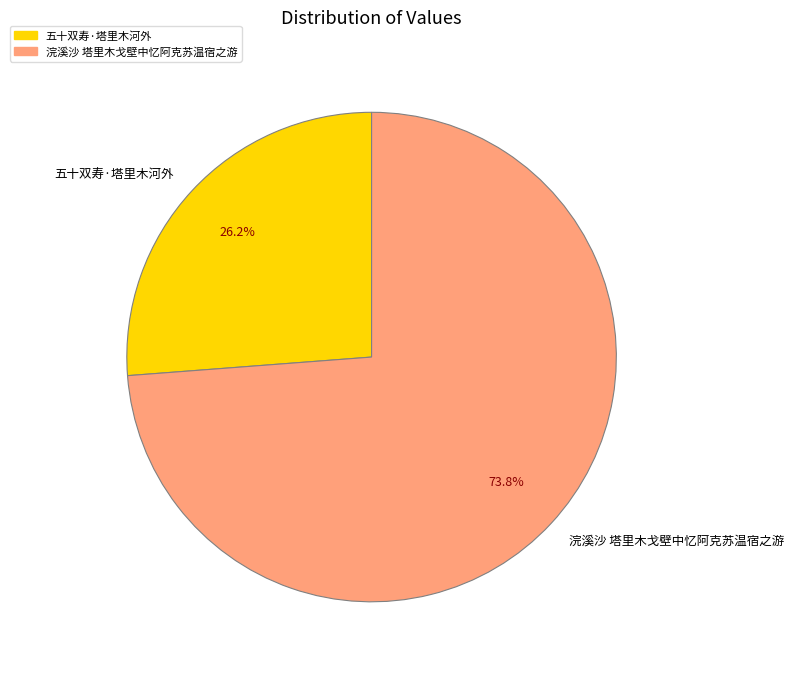

How many slices are in this pie chart?

2